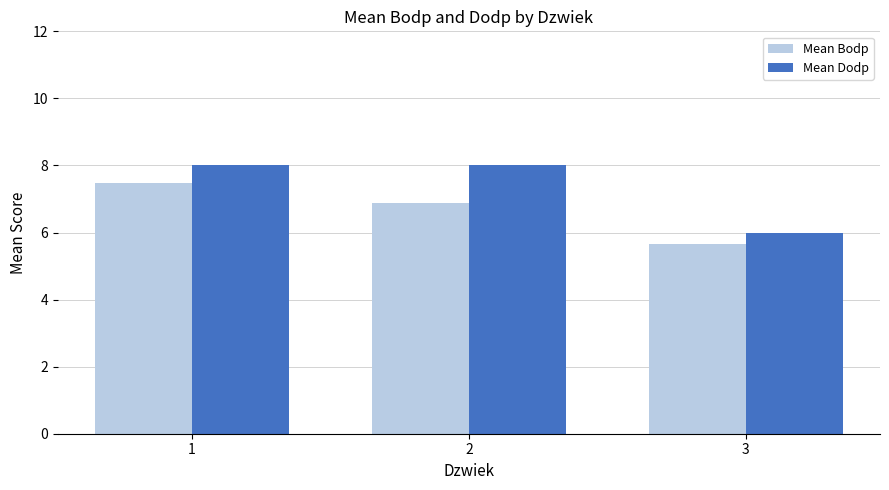

Reading left to right, what are all the values shown in this chart?

Mean Bodp: 1=7.5	2=6.9	3=5.7
Mean Dodp: 1=8.0	2=8.0	3=6.0